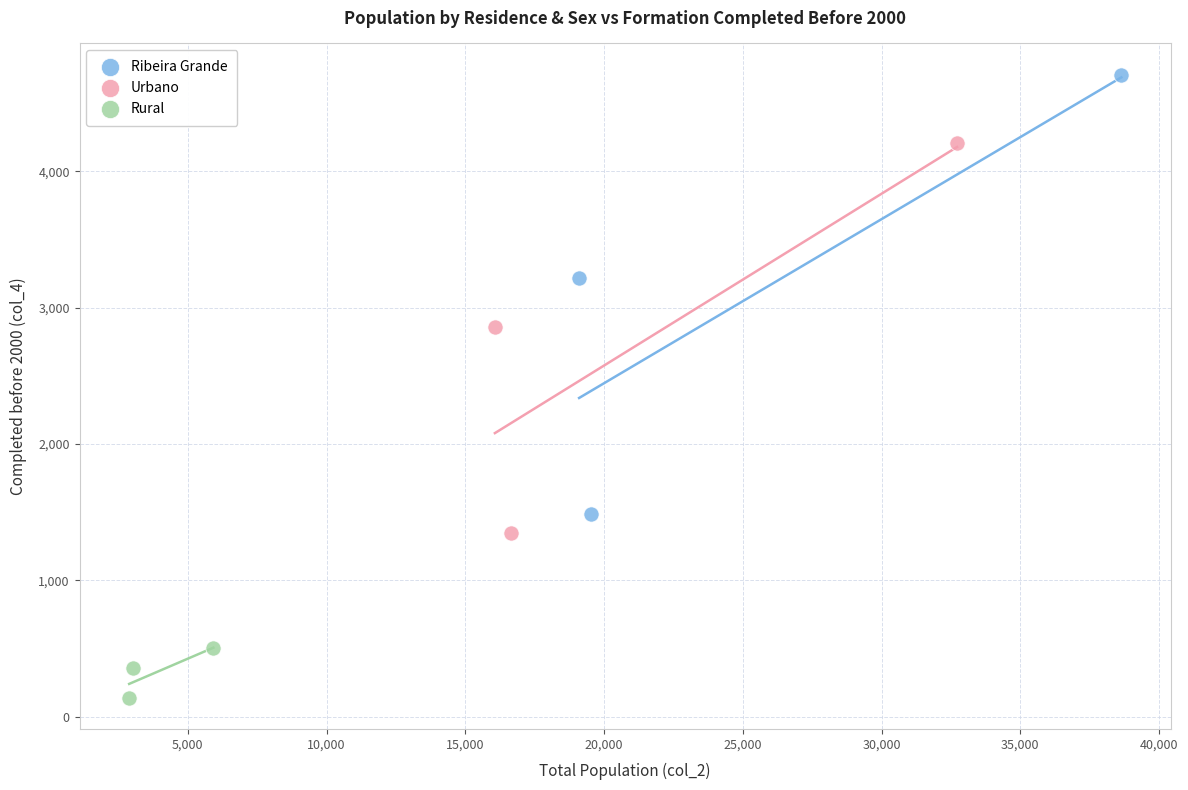

Which series reaches the minimum Y coordinate?

Rural